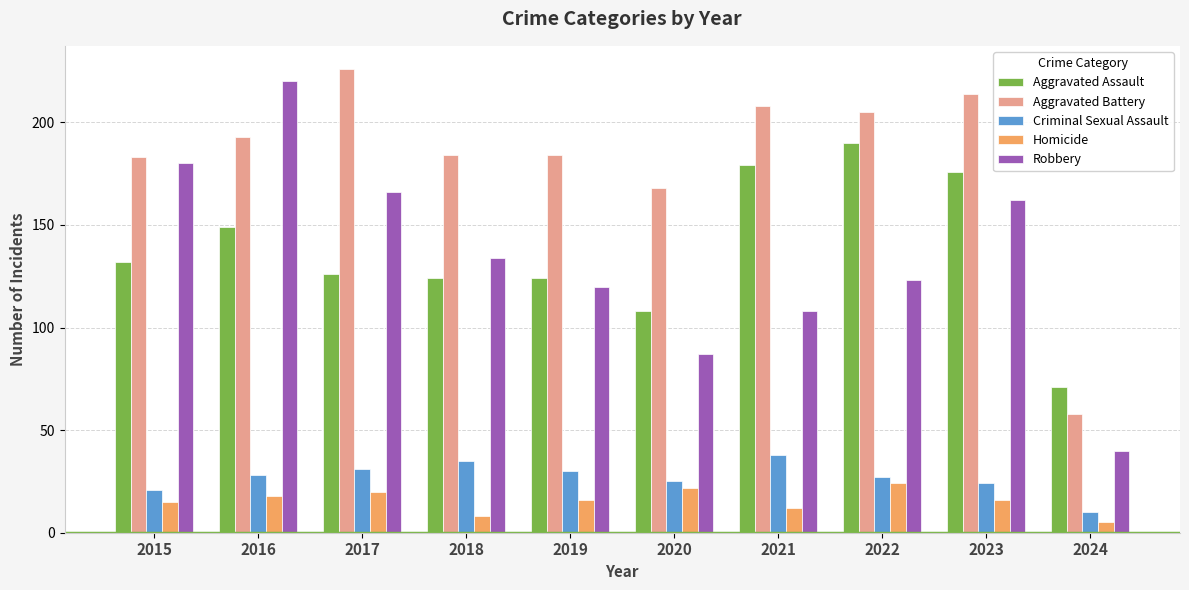

What is the sum of all Robbery values?

1340